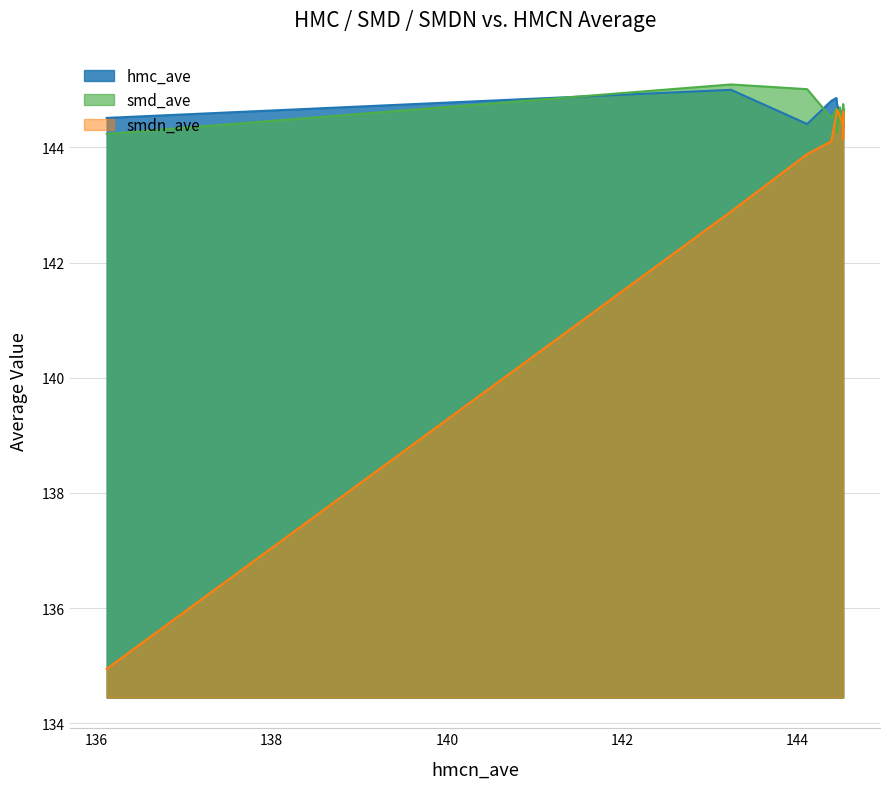

Reading right to left, transcribe all the data shown in this chart.

hmc_ave: 144.7	144.7	144.7	144.6	144.6	144.6	144.7	144.9	144.8	144.4	145.0	144.5
smd_ave: 144.6	144.7	144.3	144.8	144.4	144.7	144.3	144.7	144.5	145.0	145.1	144.2
smdn_ave: 144.3	144.6	144.4	144.1	144.4	144.5	144.7	144.6	144.1	143.9	142.9	134.9